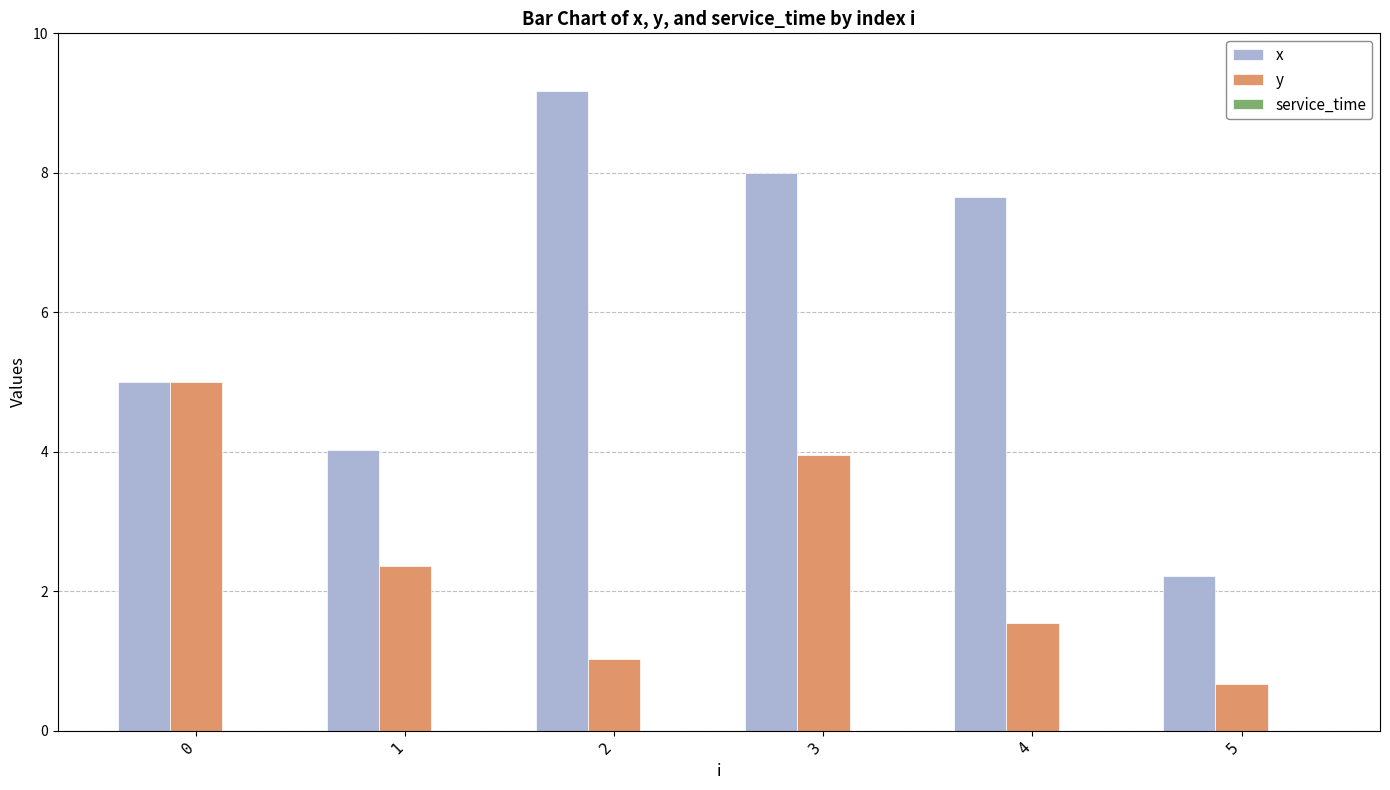

What is the spread (max minus min) of values at 3?

4.0